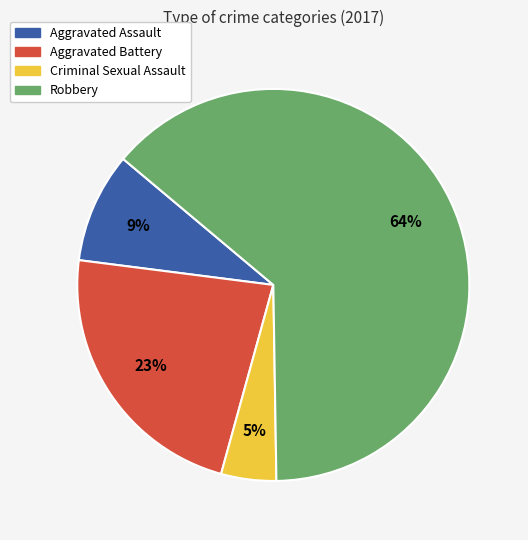

The Robbery slice represents 75% of the pie. True or false?

False